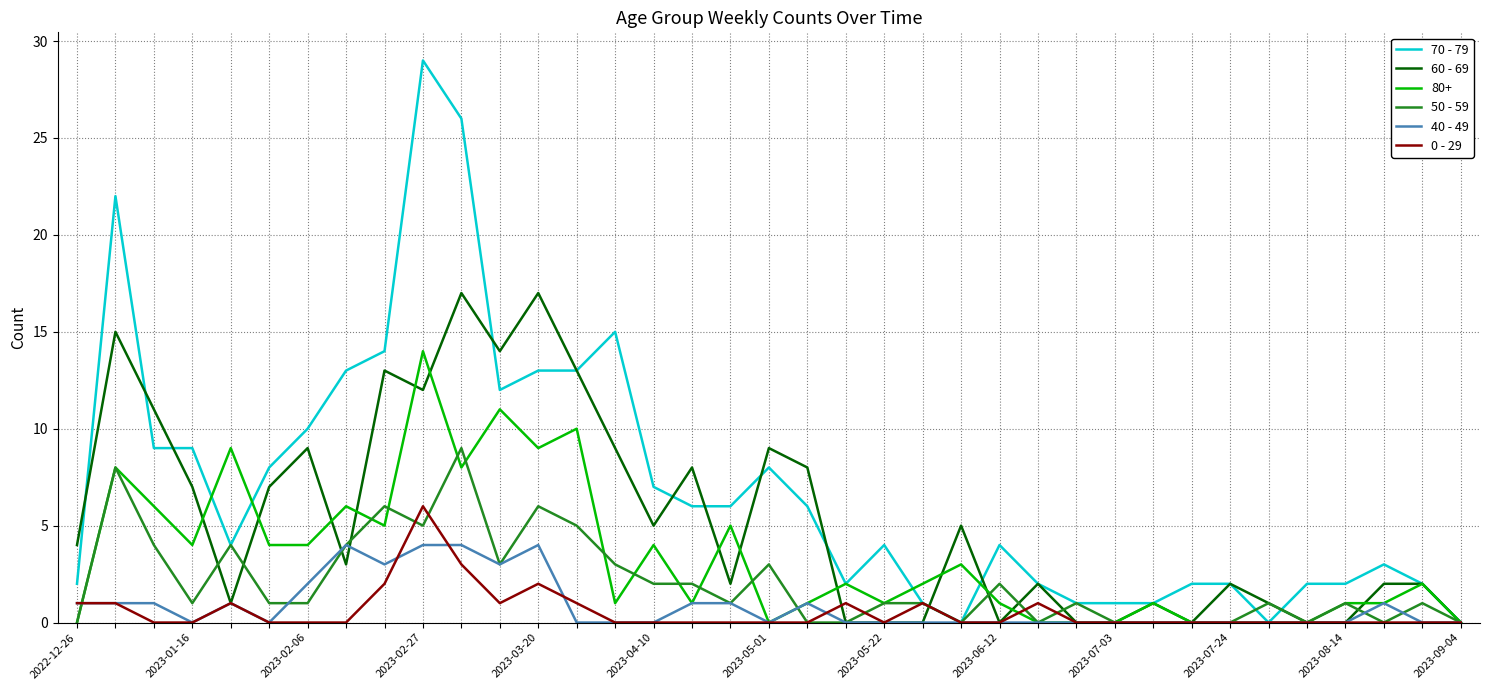

Which series has the largest range (max minus min)?

70 - 79